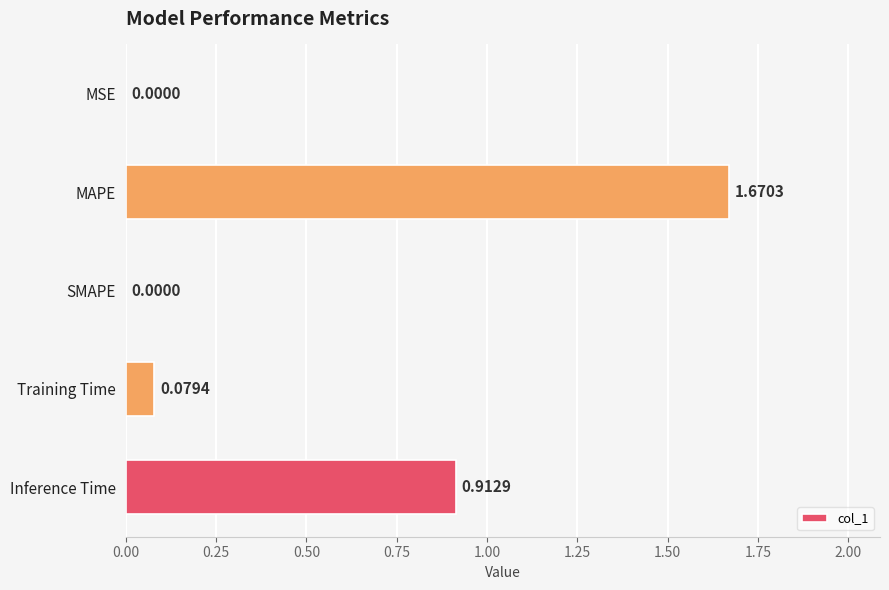

What is the average value?

0.5